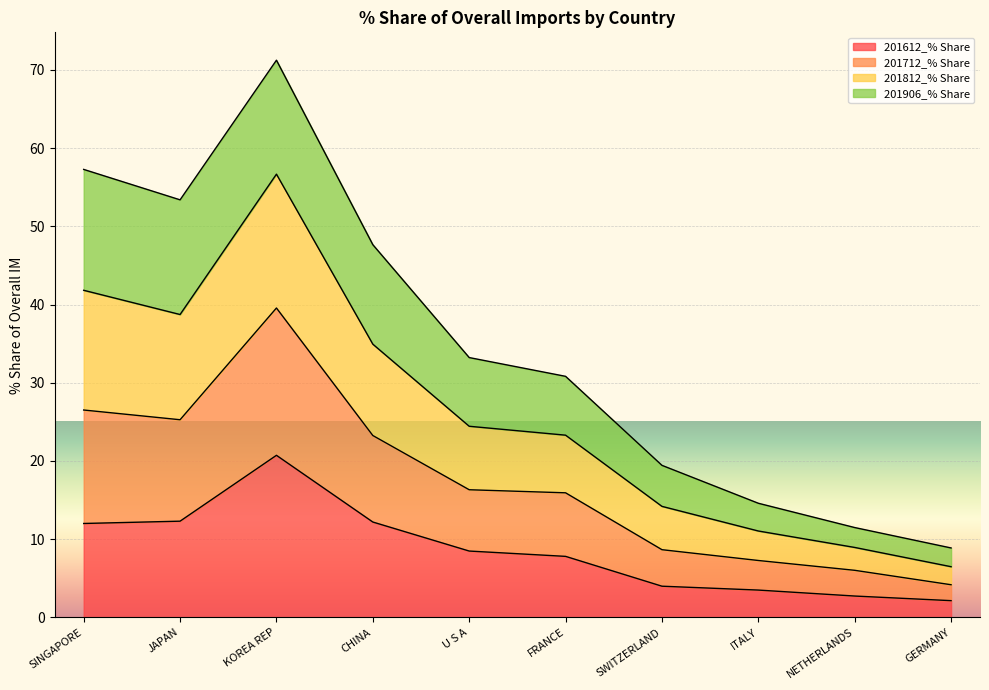

Is it true that 201612_% Share equals 7.8 at FRANCE?

True